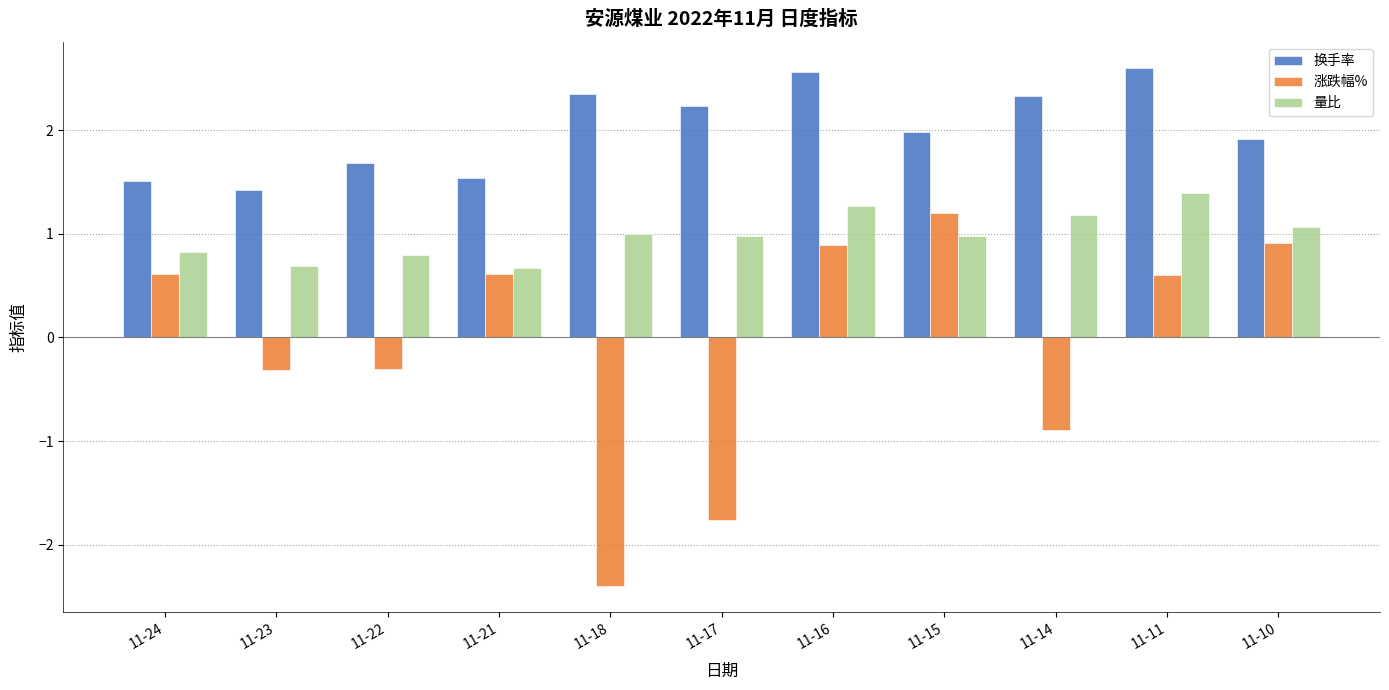

The value of 换手率 at 11-16 is 1.1. True or false?

False